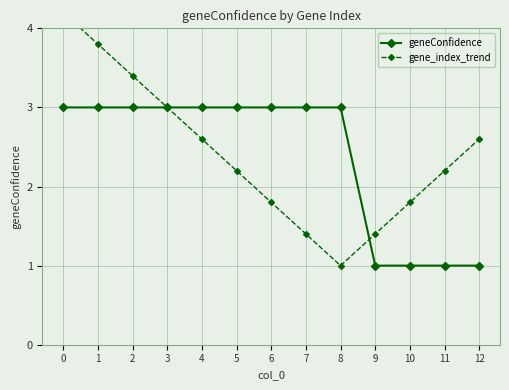

How many values in the gene_index_trend series are below 2?

5